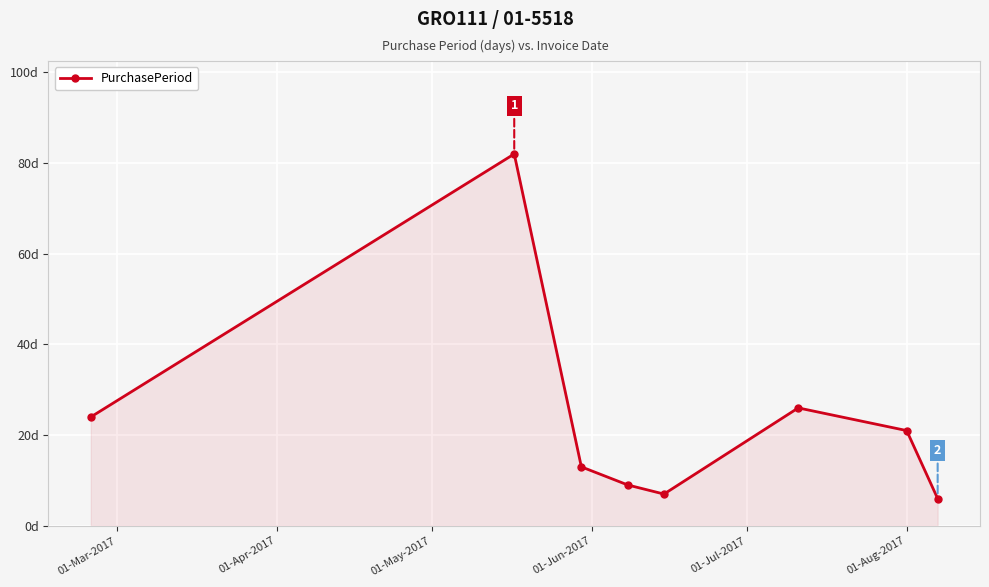

Is this an area chart (filled region under the line)?

Yes